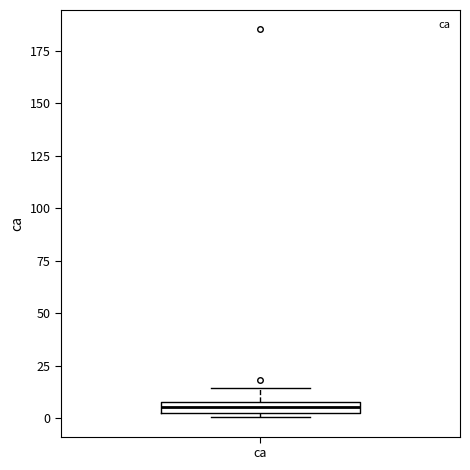

Where does the upper whisker of the box for ca end on the y-axis? The values are not printed on the chart, so give them approximately, as read against the axis.

15